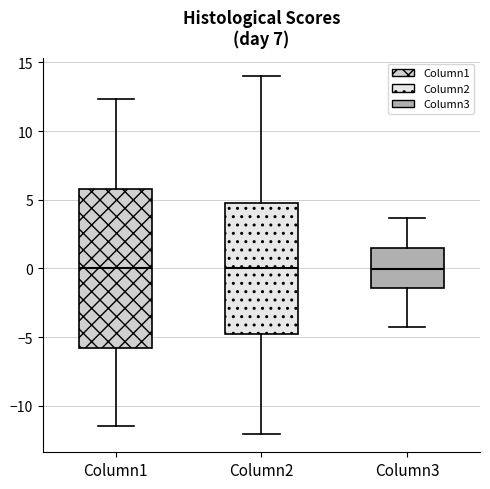

Where is the upper edge of the box for Column2 on the y-axis? The values are not printed on the chart, so give them approximately, as read against the axis.

4.5